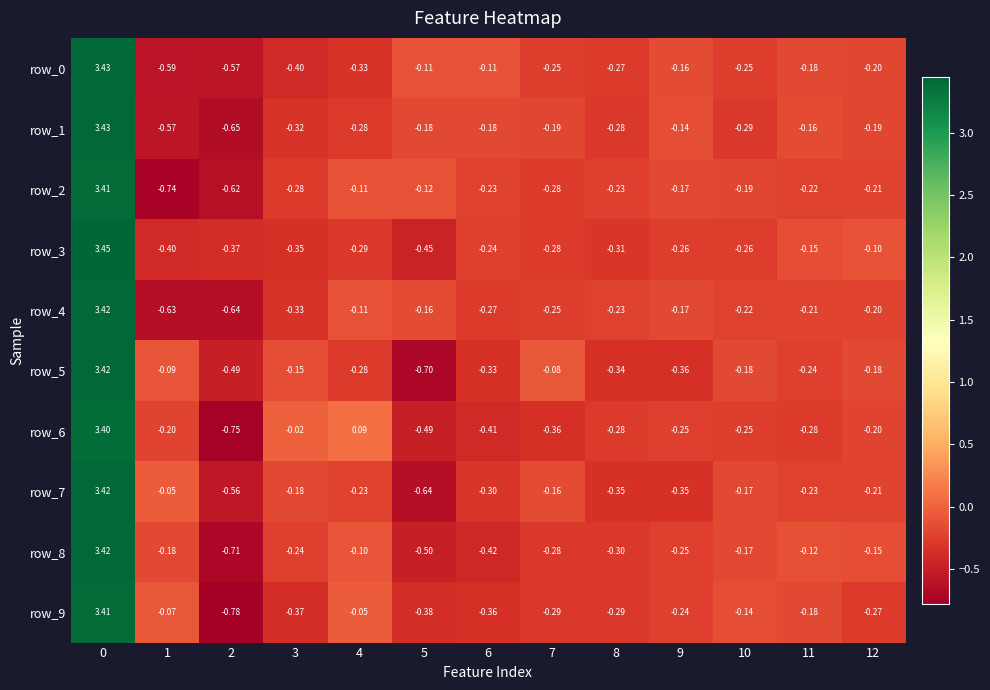

How many values in the row_5 series are below 0?

12